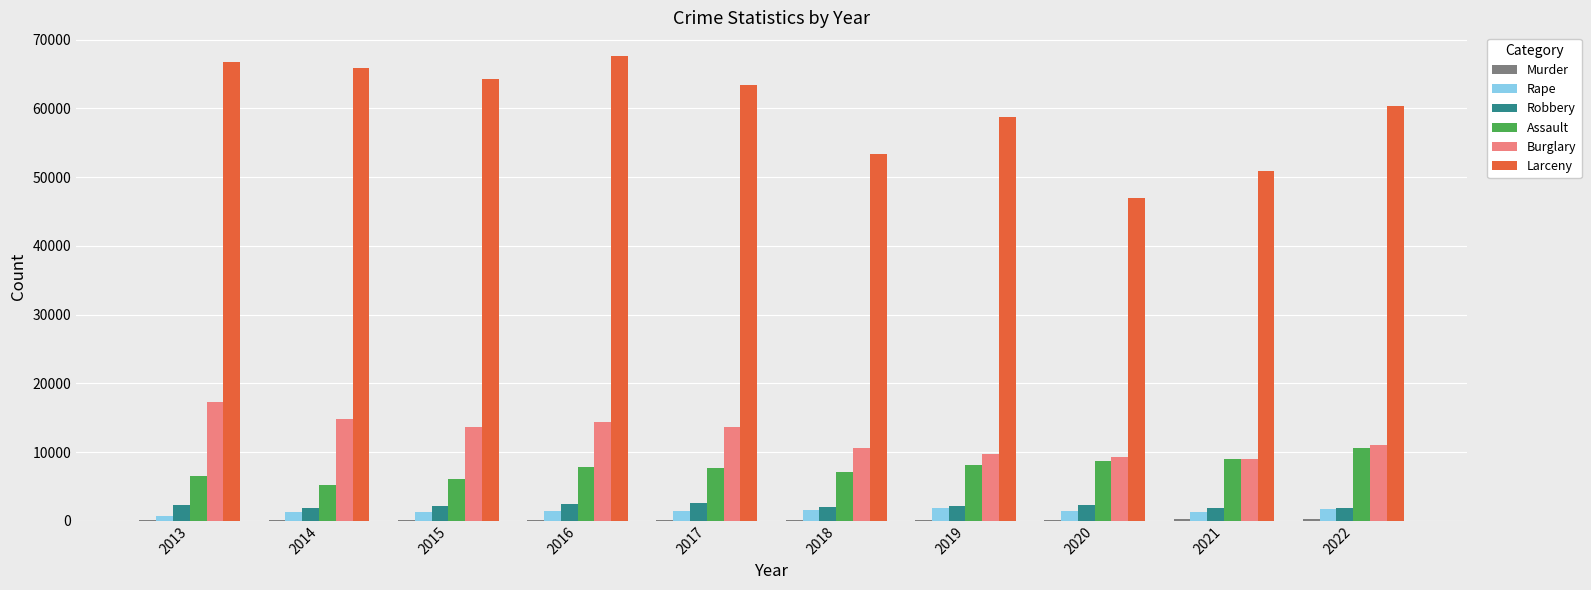

Is it true that Assault equals 13398 at 2019?

False